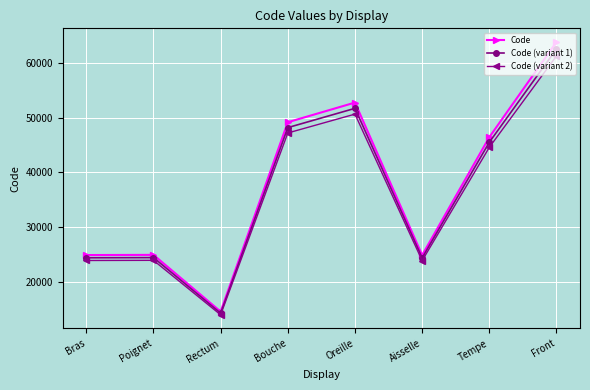

What is the label of the 2nd point from the left?

Poignet